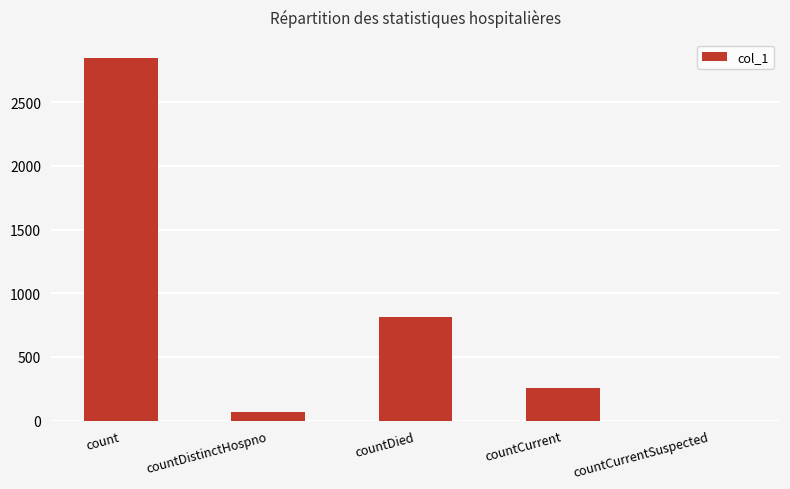

Are the bars horizontal?

No